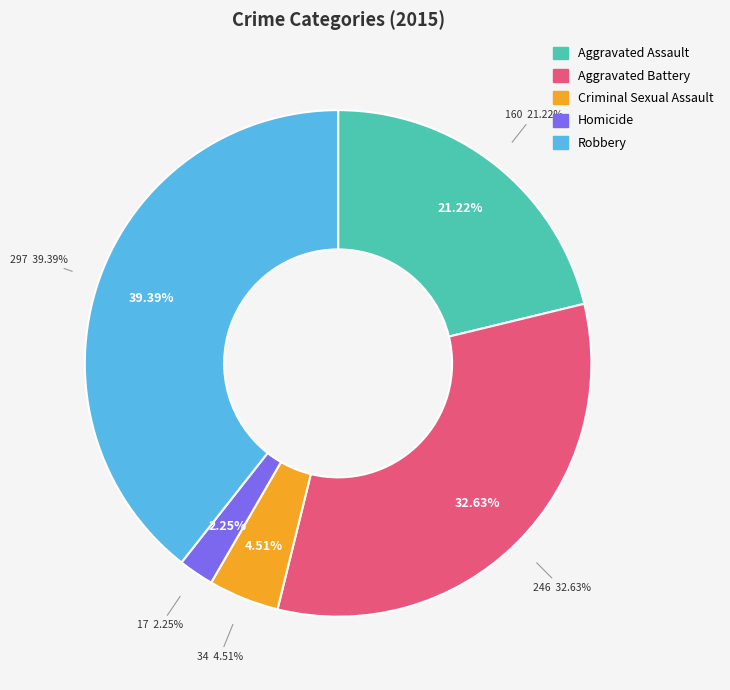

To the nearest percent, what is the difference between the largest and smallest slice percentages?

37%